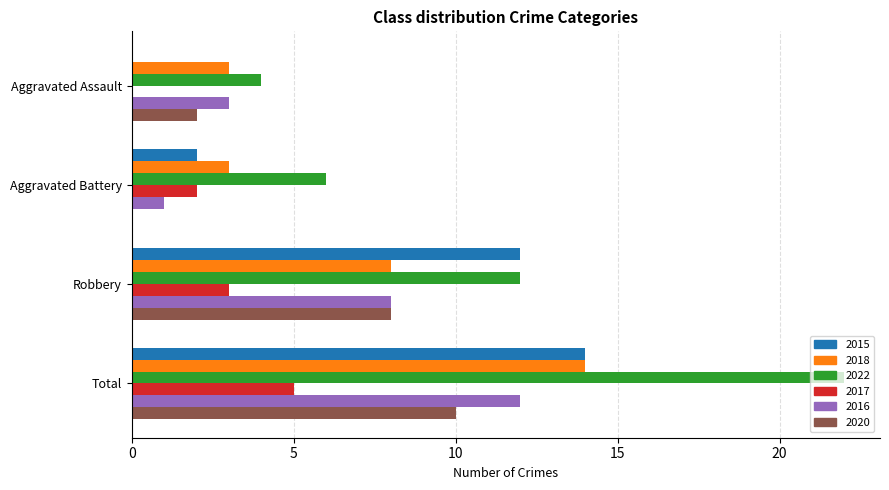

Which category has the highest value in the 2015 series?

Total